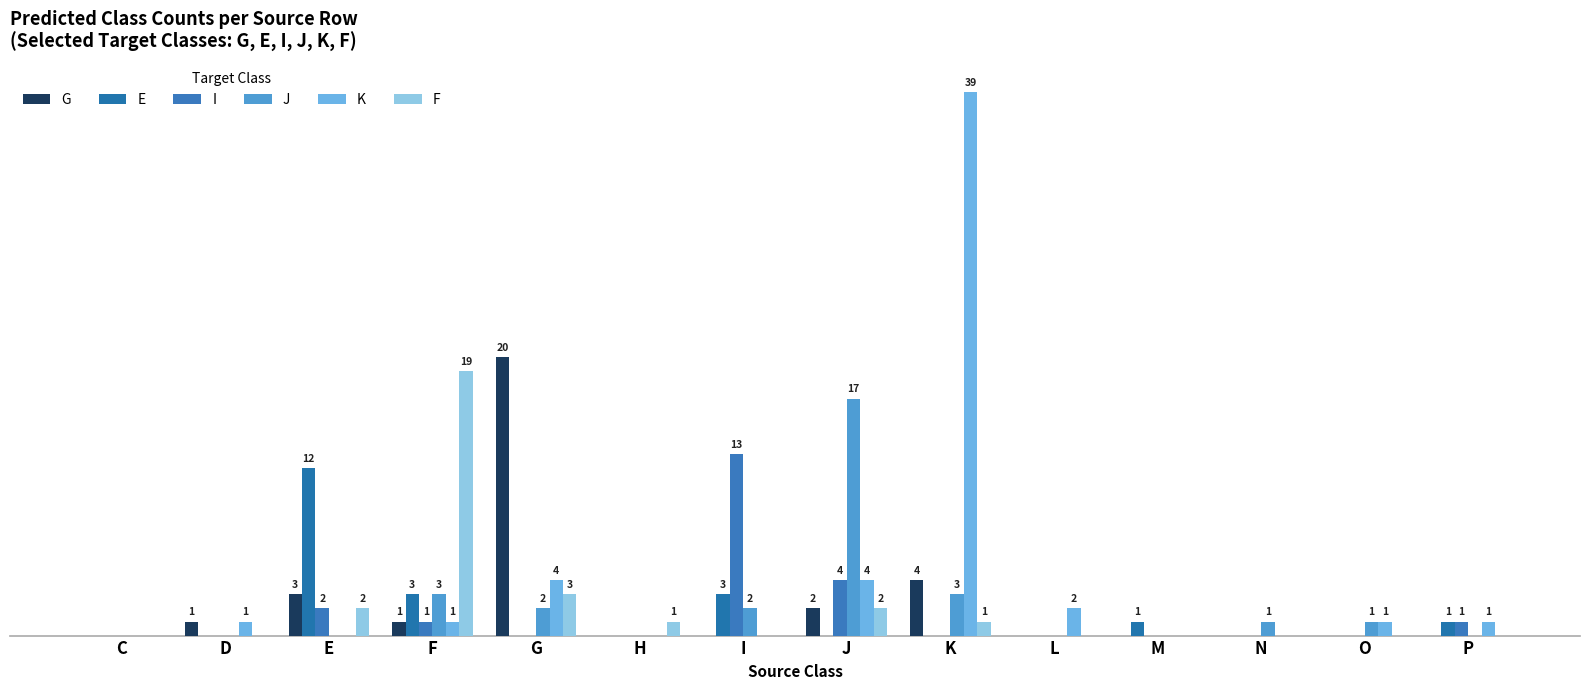

Does the chart contain stacked bars?

No